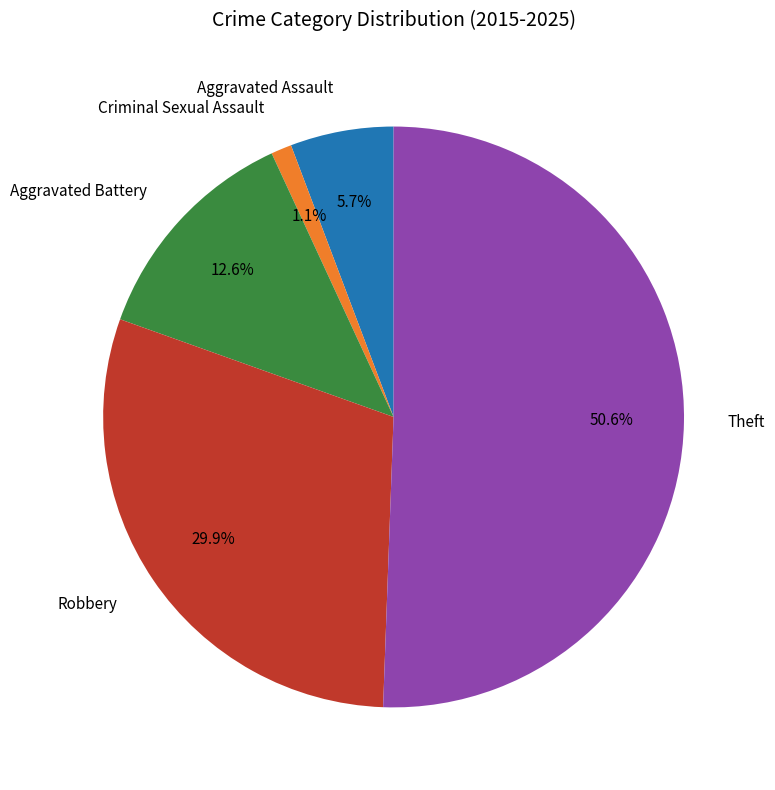

How many slices are in this pie chart?

5